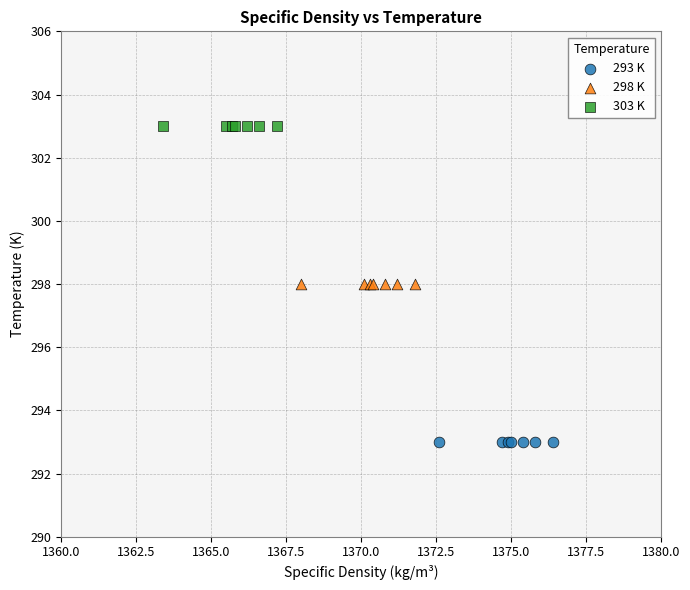

Which series contains the highest Y value?

303 K